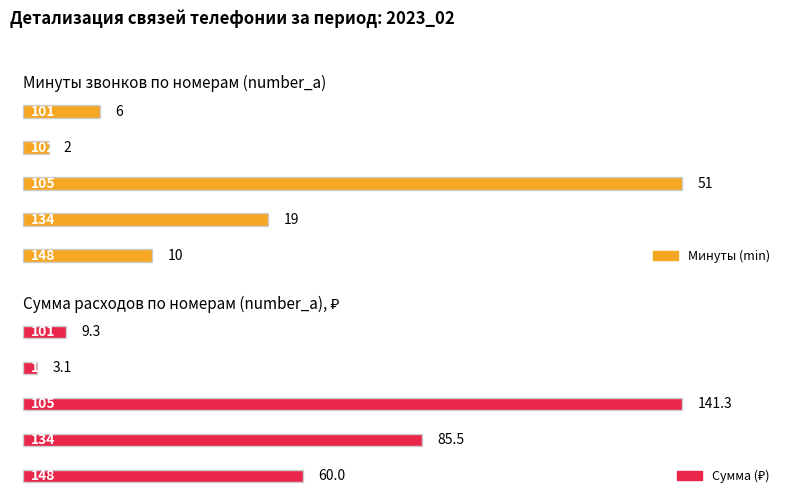

What is the maximum value for min?

51.0